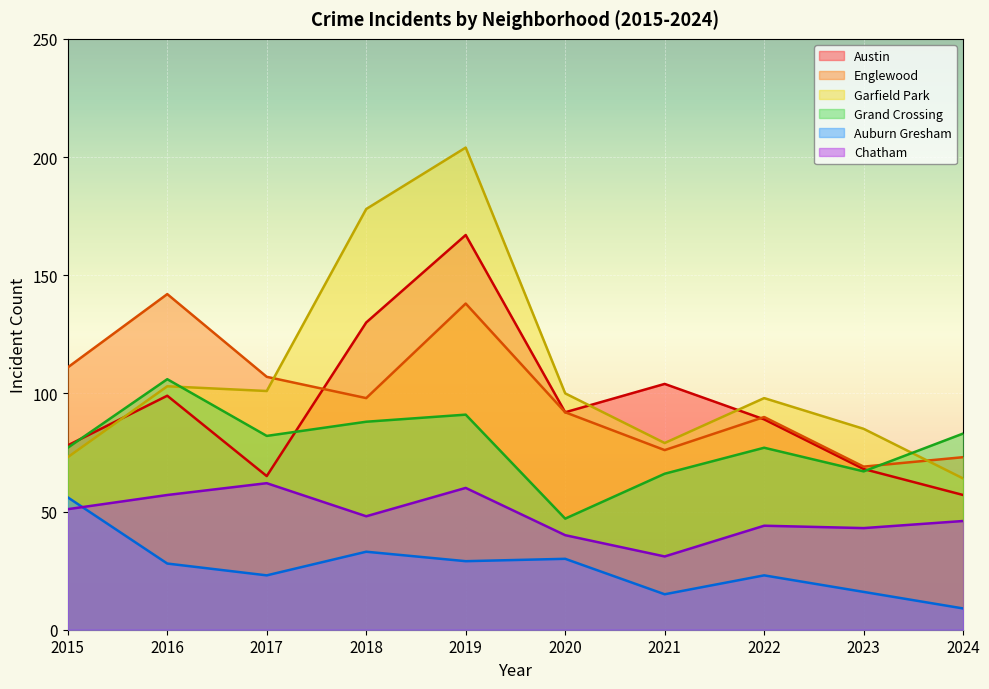

Reading right to left, transcribe all the data shown in this chart.

Austin: 2024=57	2023=68	2022=89	2021=104	2020=92	2019=167	2018=130	2017=65	2016=99	2015=78
Englewood: 2024=73	2023=69	2022=90	2021=76	2020=92	2019=138	2018=98	2017=107	2016=142	2015=111
Garfield Park: 2024=64	2023=85	2022=98	2021=79	2020=100	2019=204	2018=178	2017=101	2016=103	2015=73
Grand Crossing: 2024=83	2023=67	2022=77	2021=66	2020=47	2019=91	2018=88	2017=82	2016=106	2015=77
Auburn Gresham: 2024=9	2023=16	2022=23	2021=15	2020=30	2019=29	2018=33	2017=23	2016=28	2015=56
Chatham: 2024=46	2023=43	2022=44	2021=31	2020=40	2019=60	2018=48	2017=62	2016=57	2015=51